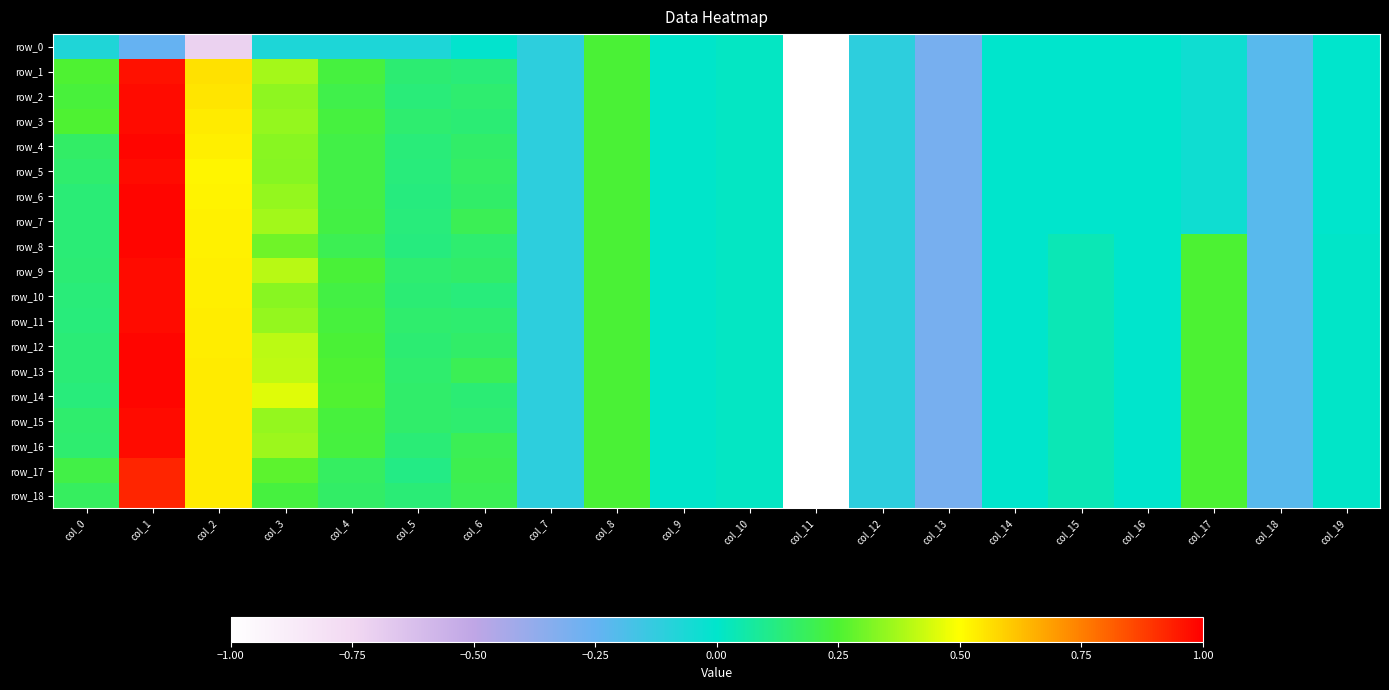

Which category has the highest value in the row_7 series?

col_1